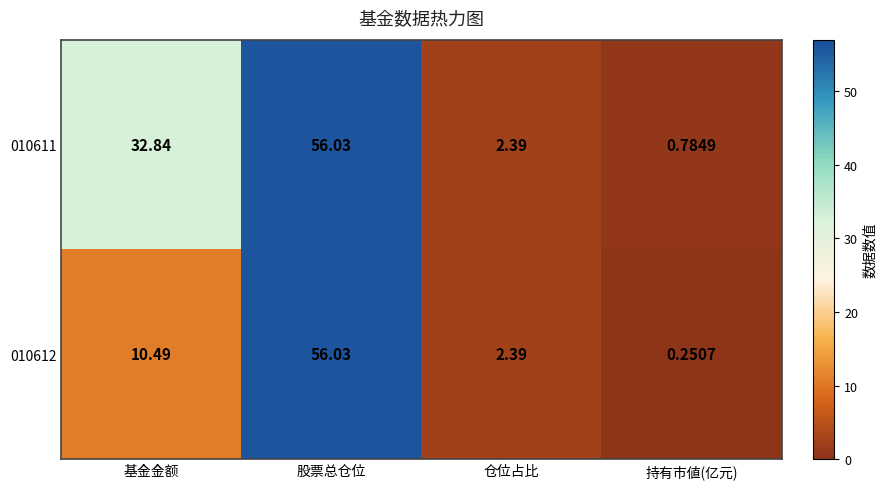

Which label corresponds to the largest value in the chart?

股票总仓位